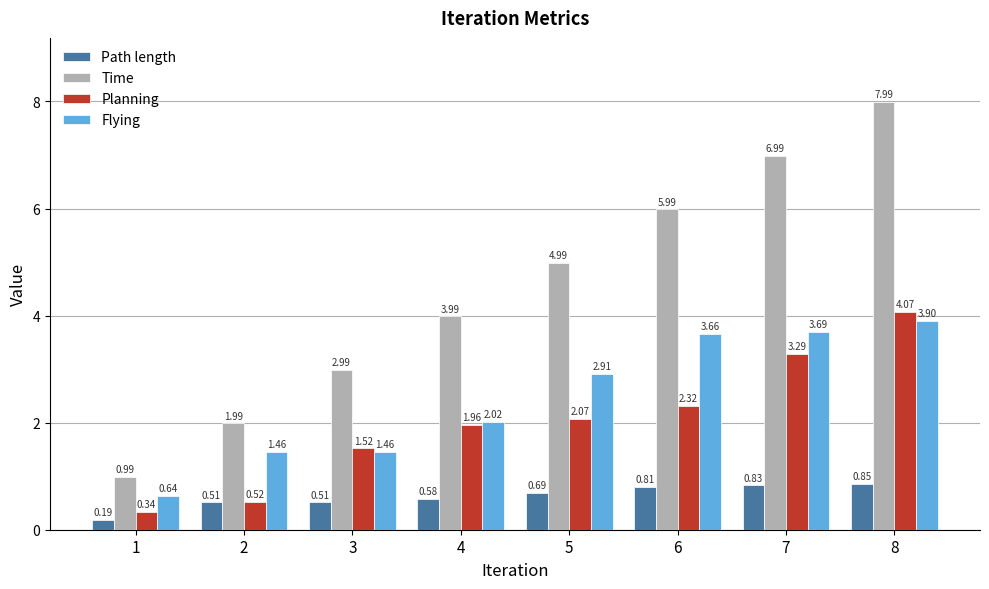

True or false: Flying has a value of 3.7 at 7.

True